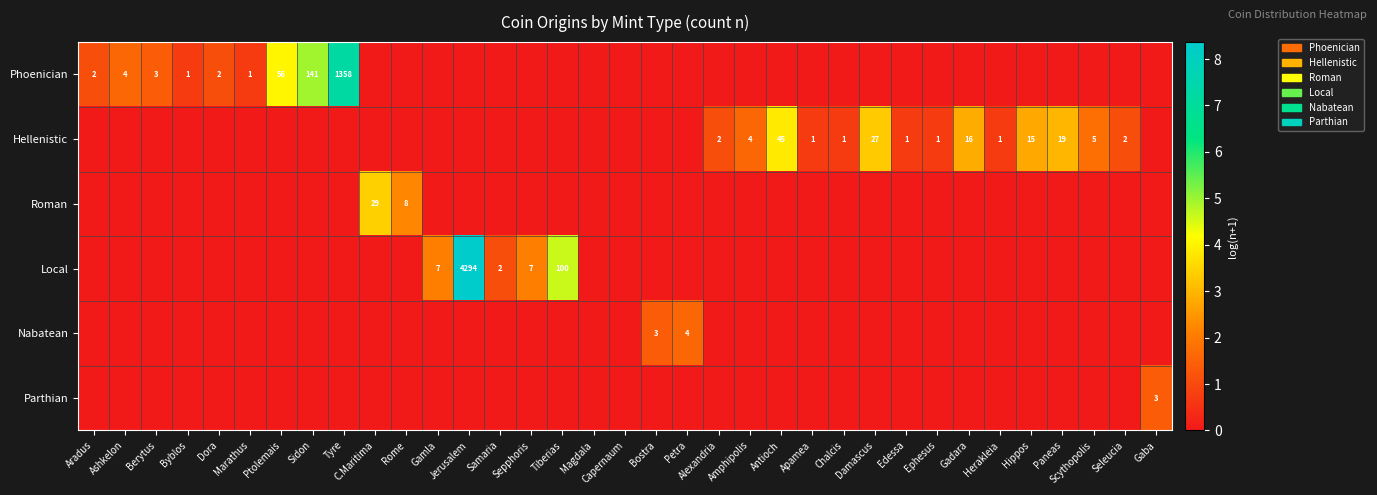

At which category is the sum across all series the highest?

Jerusalem